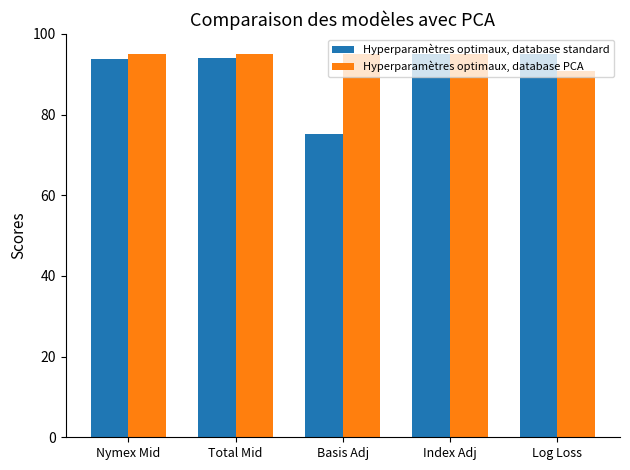

What is the minimum value shown in the chart?

75.2